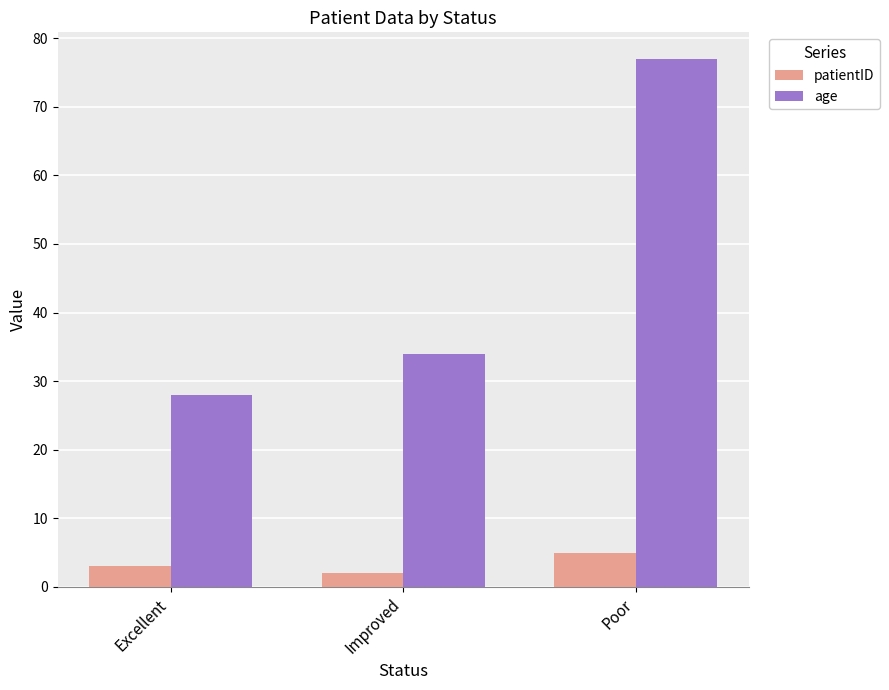

At how many categories does at least one series exceed 73?

1